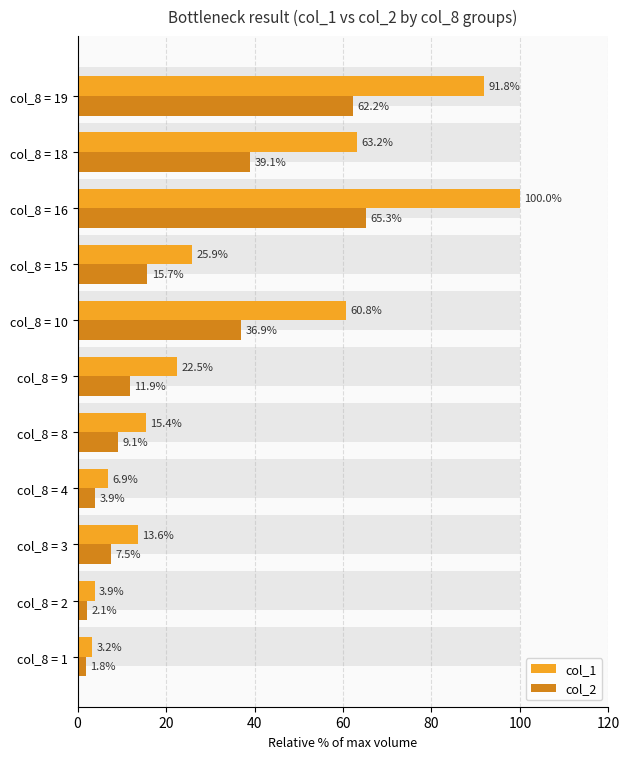

Which series has the largest total across all categories?

col_1